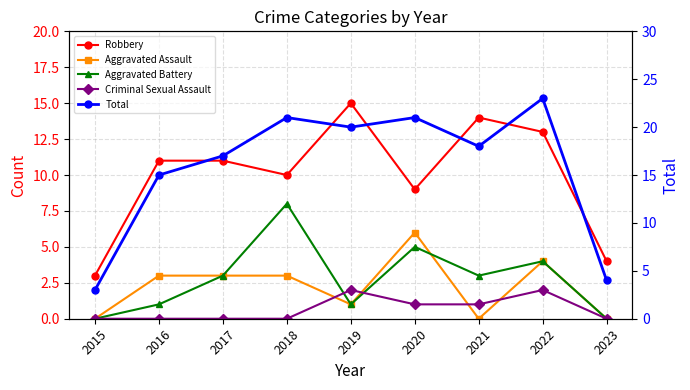

Reading left to right, list all the values displayed in this chart.

Robbery: 3	11	11	10	15	9	14	13	4
Aggravated Assault: 0	3	3	3	1	6	0	4	0
Aggravated Battery: 0	1	3	8	1	5	3	4	0
Criminal Sexual Assault: 0	0	0	0	2	1	1	2	0
Total: 3	15	17	21	20	21	18	23	4